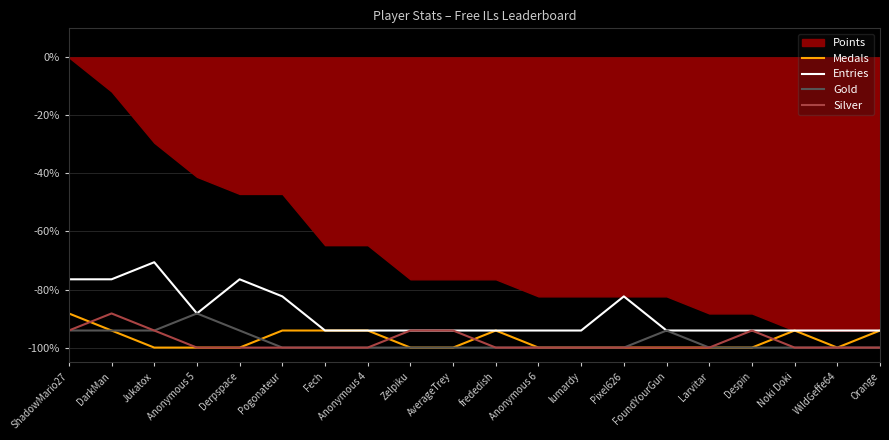

Read the Medals value at lumardy.

-100.0